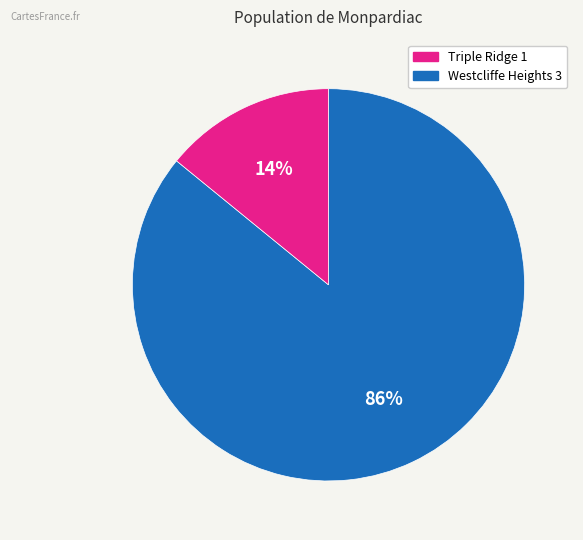

To the nearest percent, what is the average slice percentage?

50%